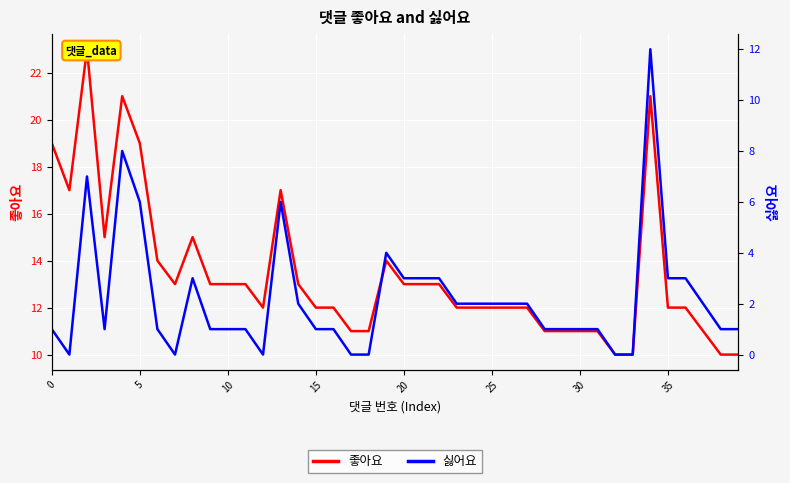

What is the label of the 18th point from the left?

17